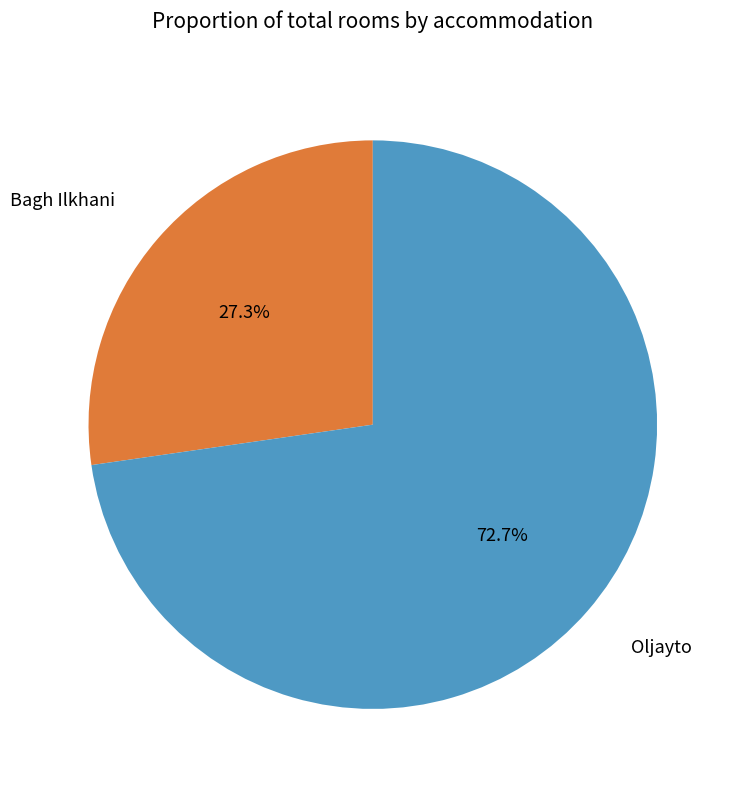

Which category has the biggest portion of the pie?

Oljayto